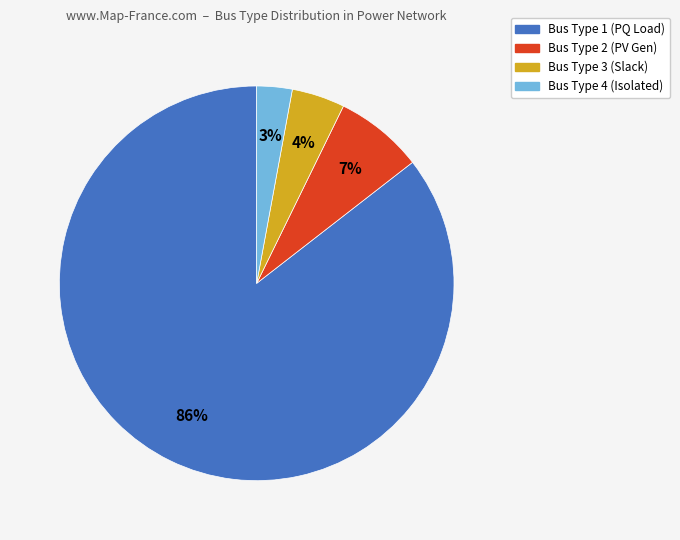

True or false: Bus Type 4 (Isolated) accounts for 15% of the total.

False